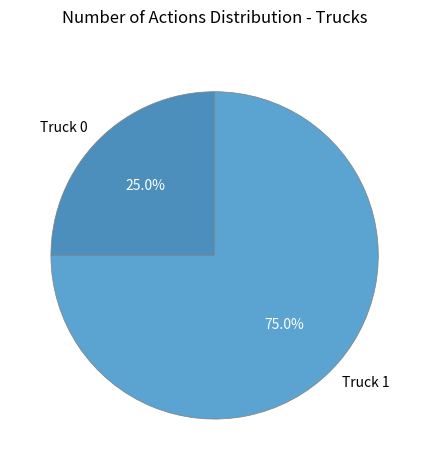

To the nearest percent, what percentage of the pie is Truck 0?

25%